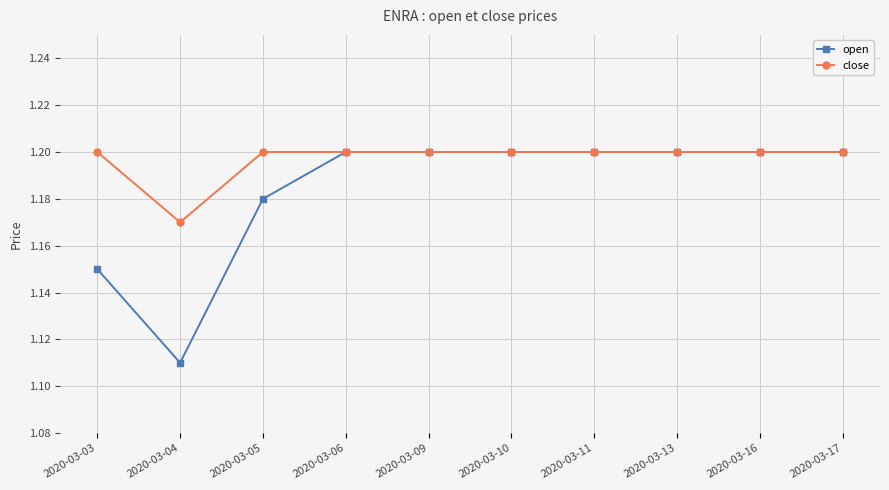

At which category does close reach its first local valley?

2020-03-04